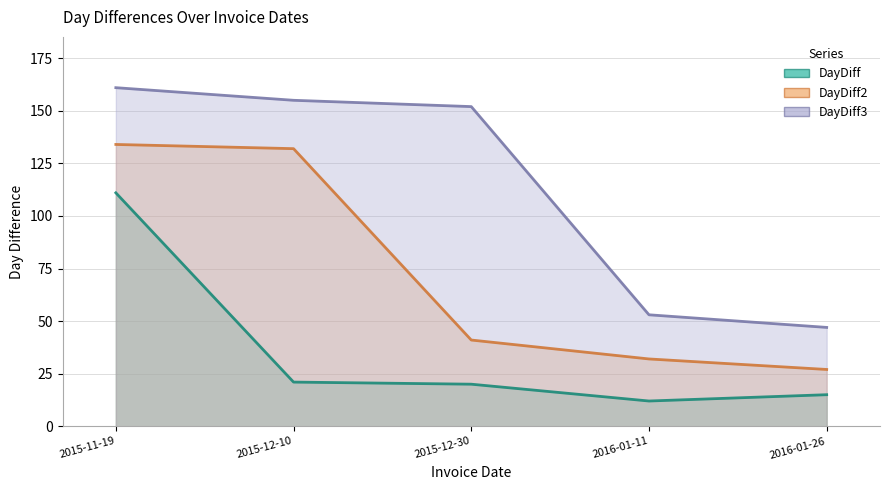

At which category is the sum across all series the highest?

2015-11-19